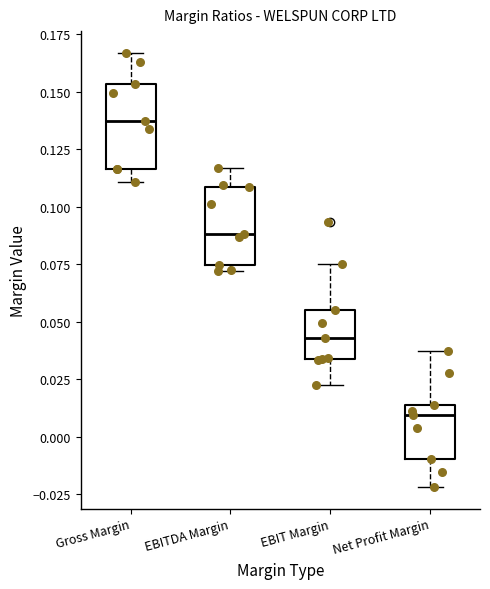

Reading left to right, transcribe this box plot: for each box, give where its median line is, the range the box spans, and where its two whiskers end, as read against the y-axis. The values are not printed on the chart, so give them approximately, as read against the axis.

Gross Margin: median 0.135, box 0.115 to 0.155, whiskers 0.110 to 0.165
EBITDA Margin: median 0.090, box 0.075 to 0.110, whiskers 0.070 to 0.115
EBIT Margin: median 0.045, box 0.035 to 0.055, whiskers 0.025 to 0.075
Net Profit Margin: median 0.010, box -0.010 to 0.015, whiskers -0.020 to 0.035